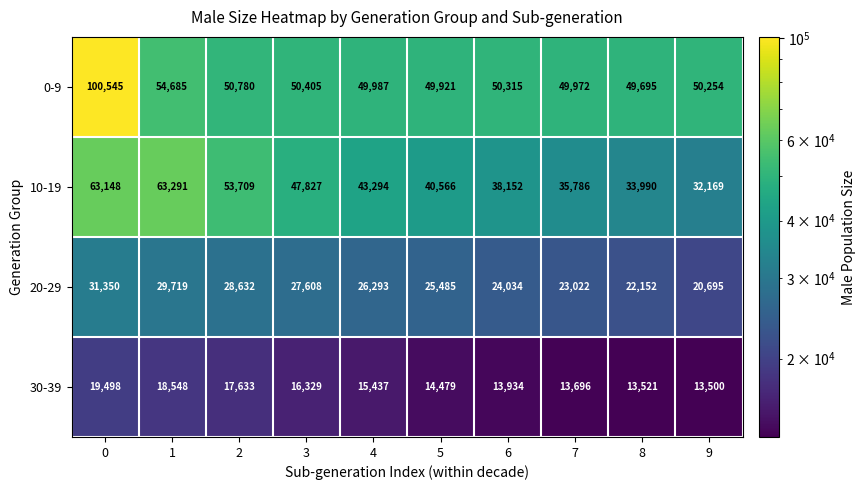

Rank the series by their average value, from lowest to highest.

30-39, 20-29, 10-19, 0-9